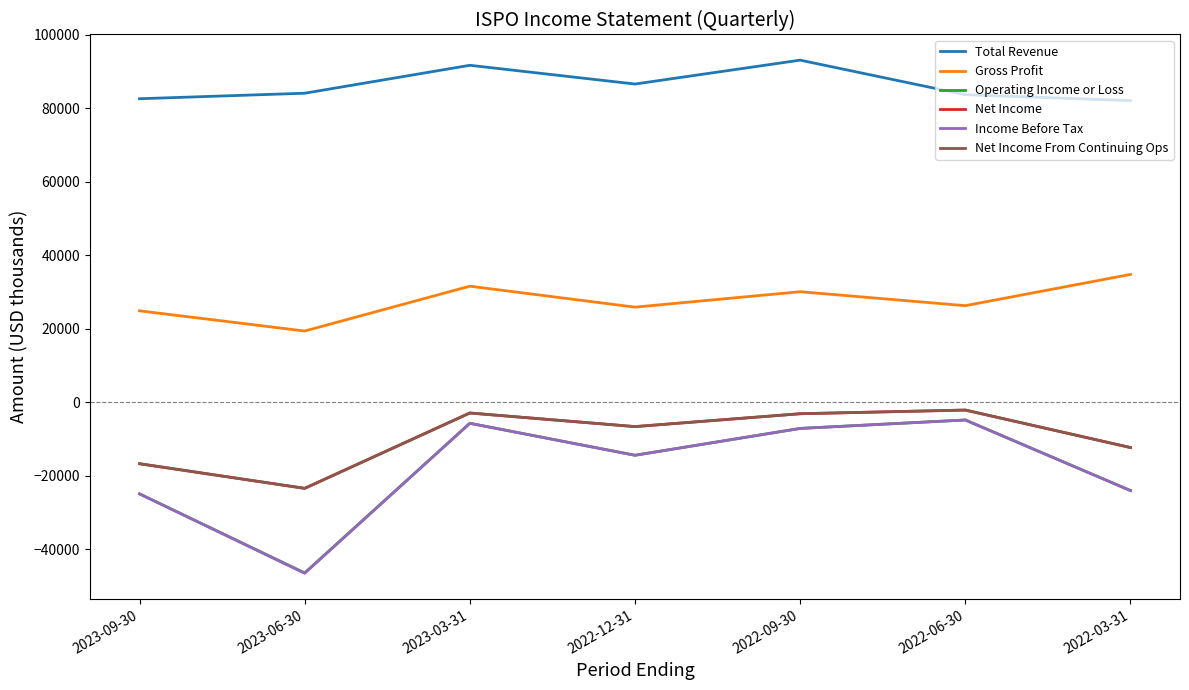

What is the sum of the Total Revenue values at 2022-12-31 and 2023-06-30?

170700